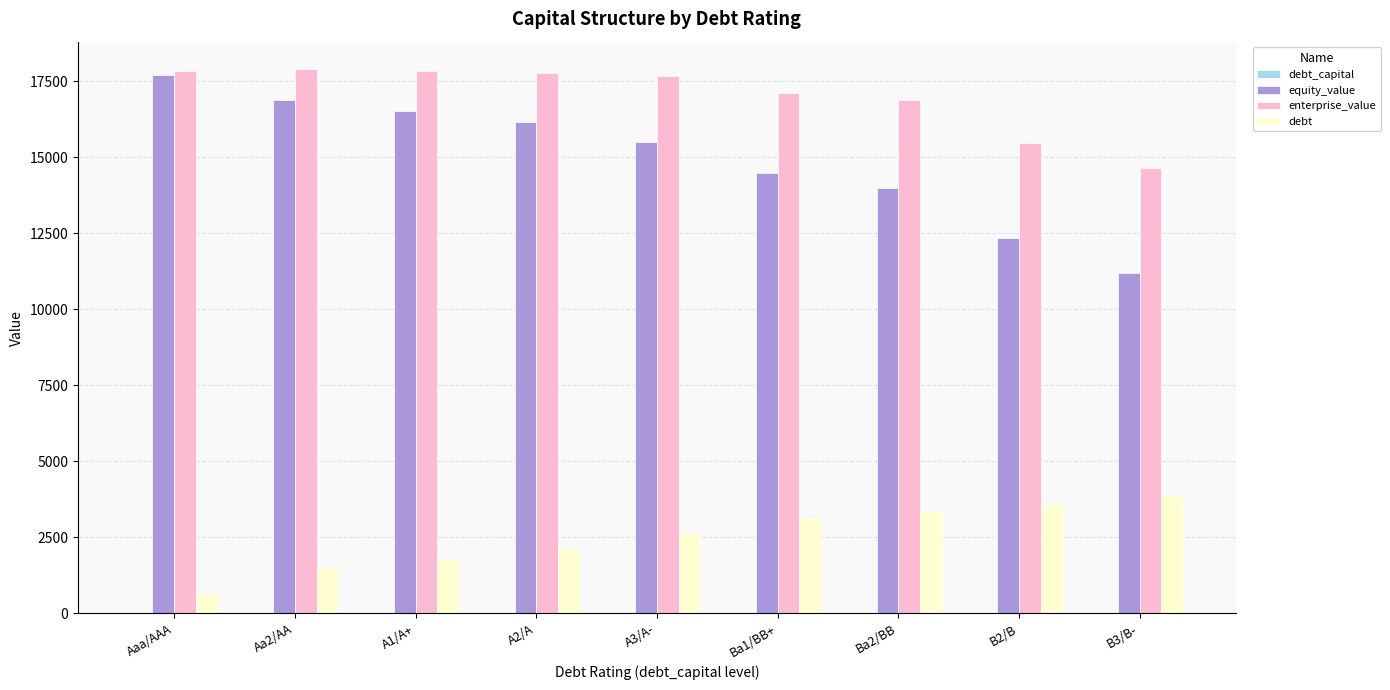

How many distinct data groups are displayed?

4